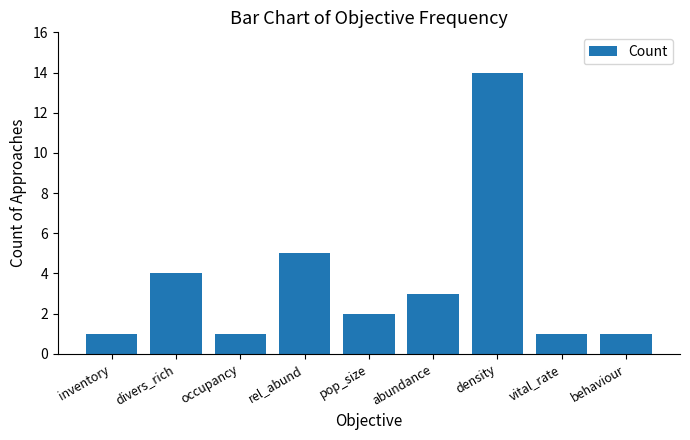

What is the change in value from inventory to divers_rich?

+3